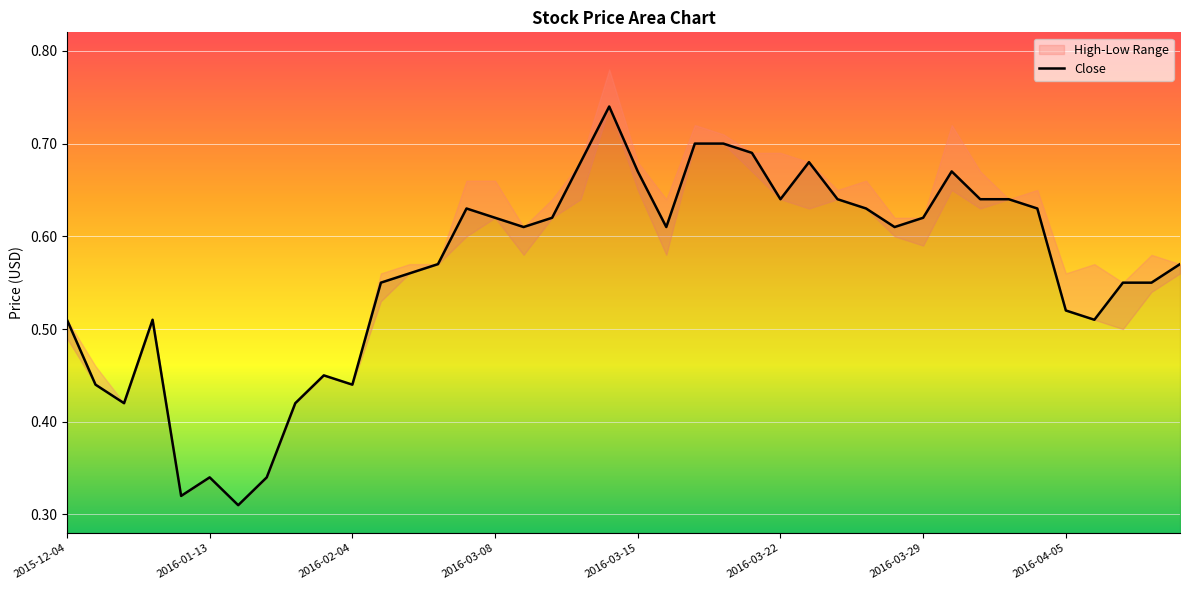

True or false: the data has more than 1 interior local peaks.

True